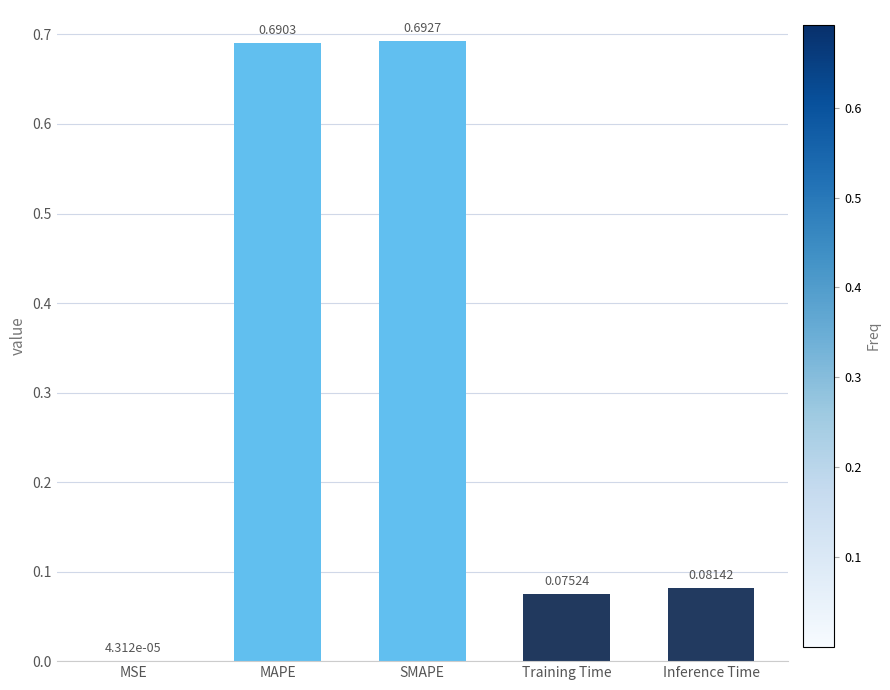

Which label corresponds to the largest value in the chart?

SMAPE